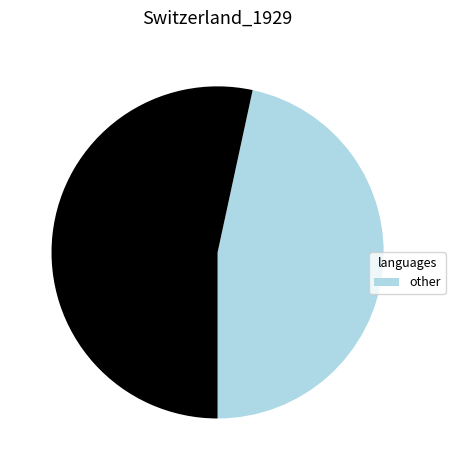

How many segments does this pie chart have?

2